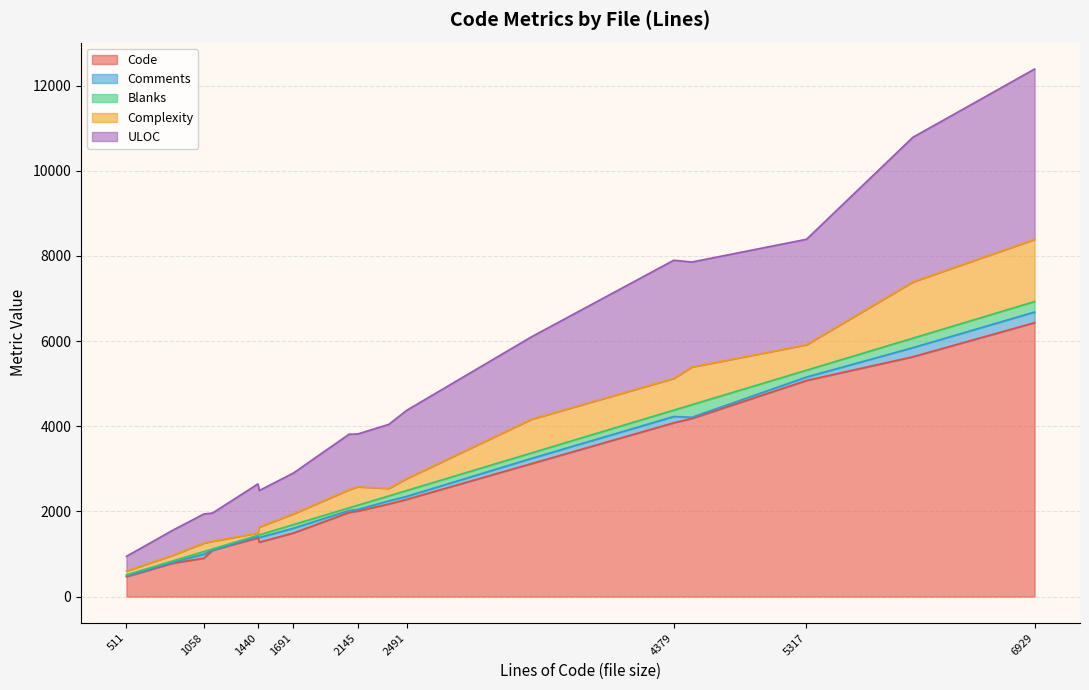

True or false: ULOC and Comments intersect in this chart.

False